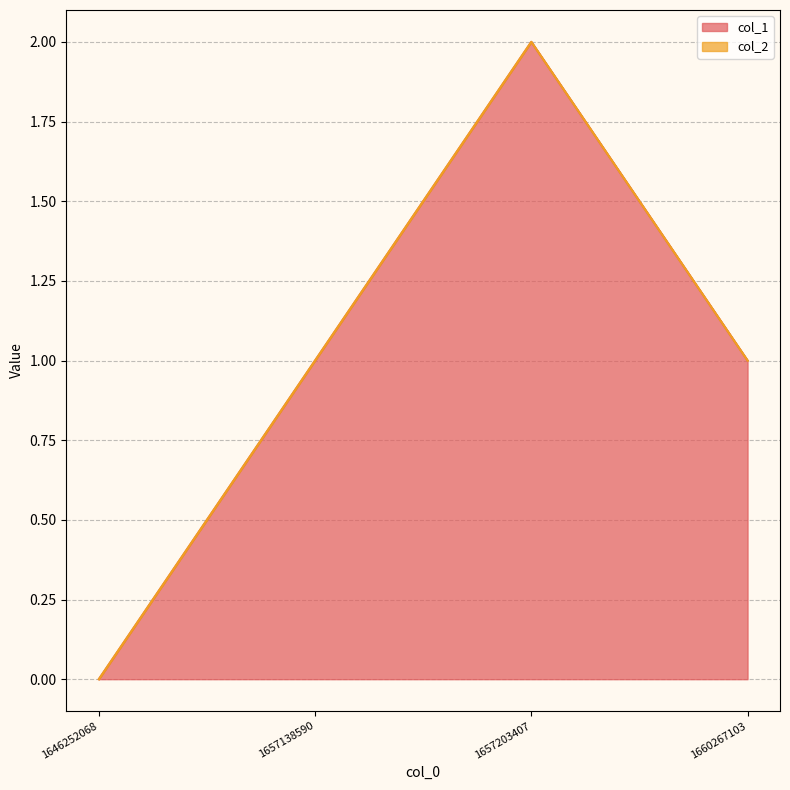

True or false: col_1 has a value of 0 at 1657138590.

False